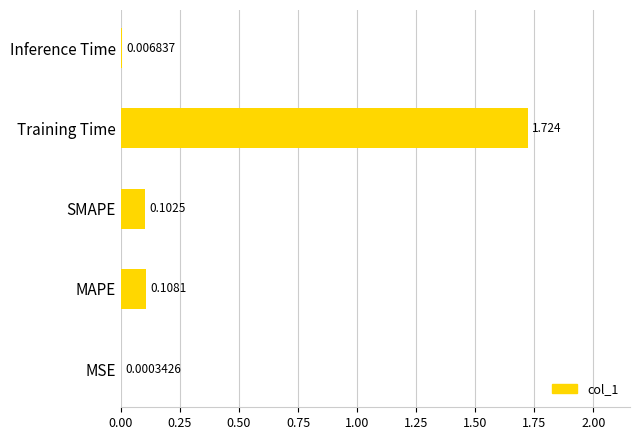

Where is the data nearest to the value 0?

MSE